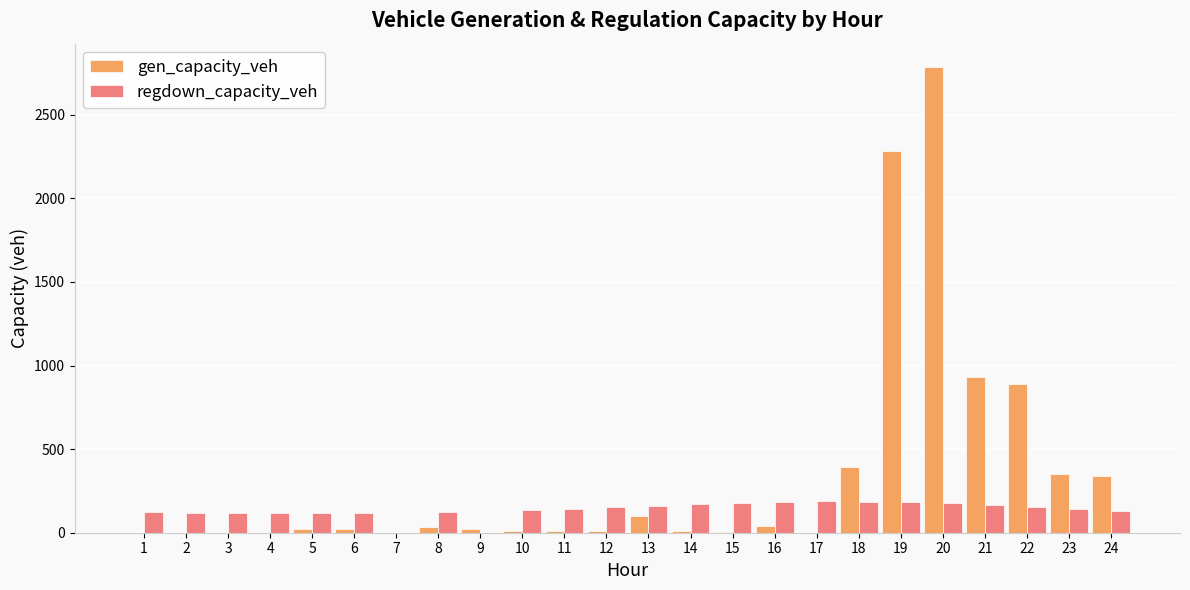

Is it true that regdown_capacity_veh equals 248.1 at 11?

False